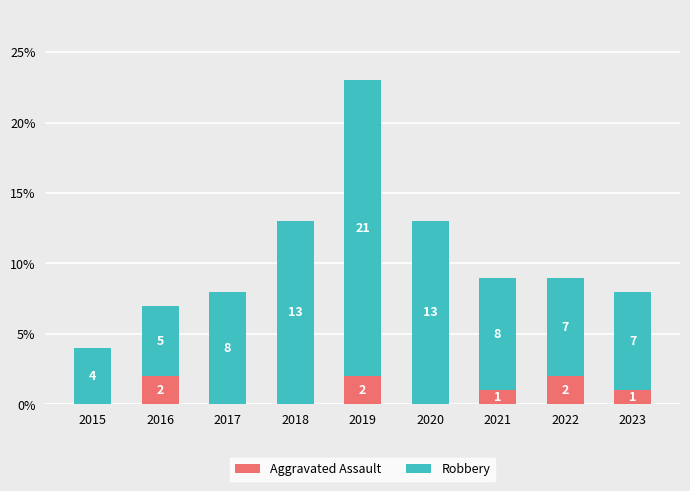

True or false: Aggravated Assault has a value of 0 at 2018.

True